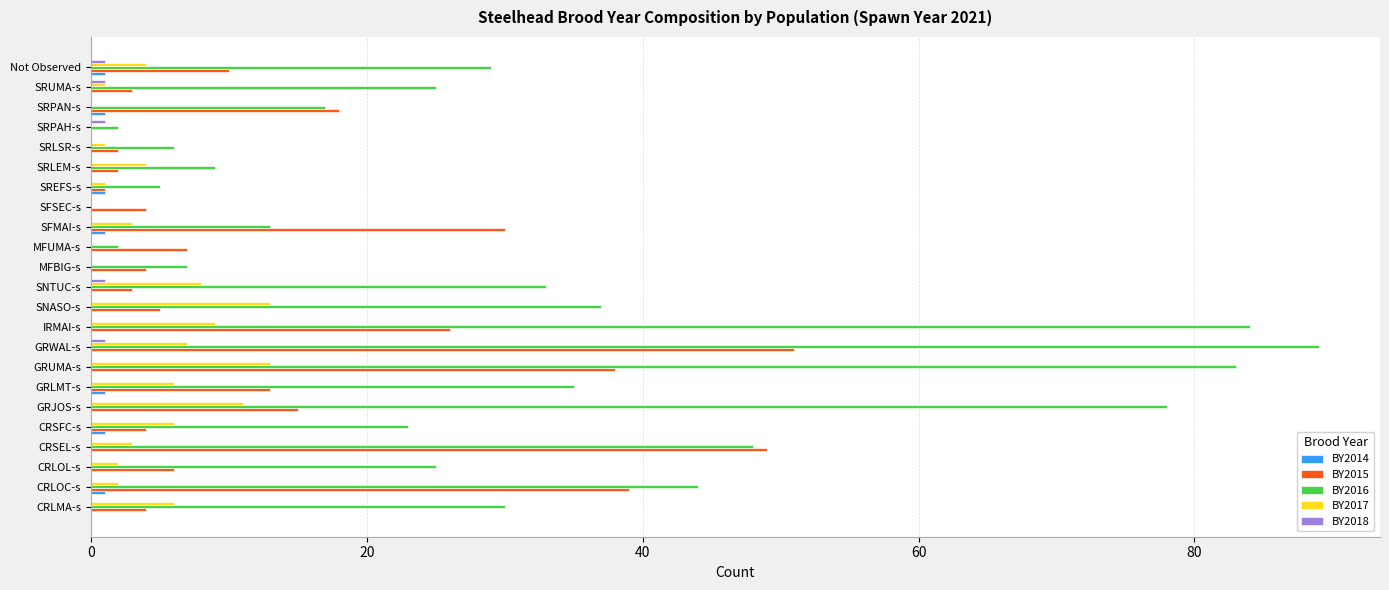

What is the maximum value shown in the chart?

89